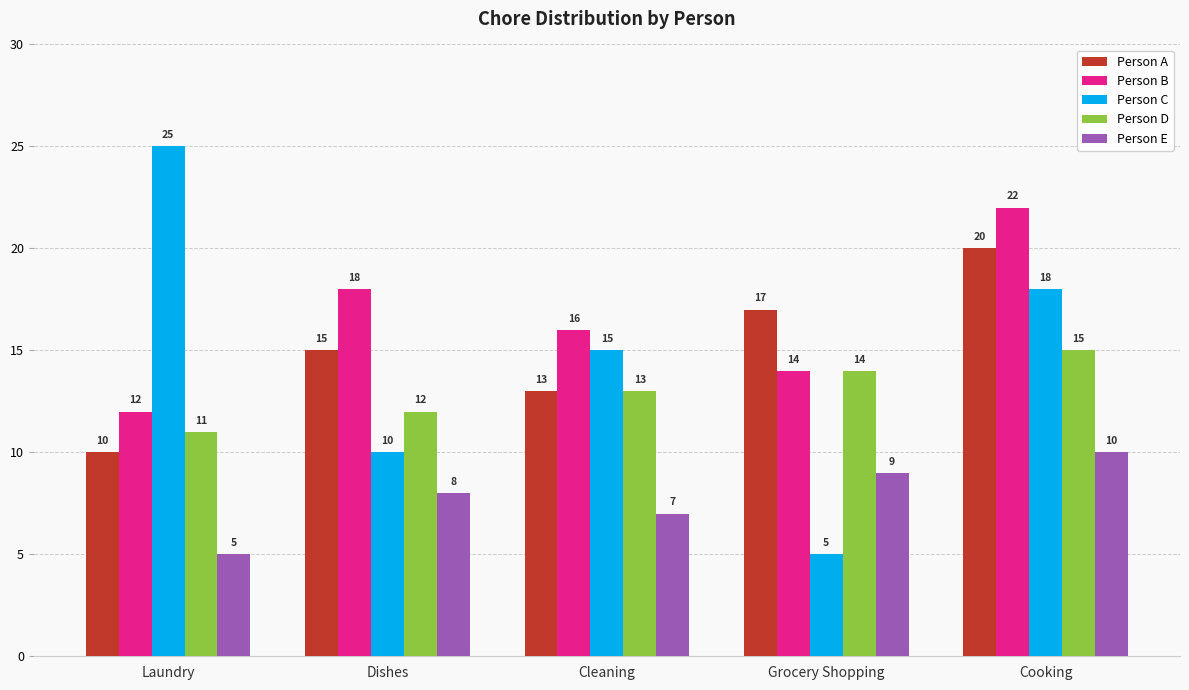

Which series has the largest range (max minus min)?

Person C